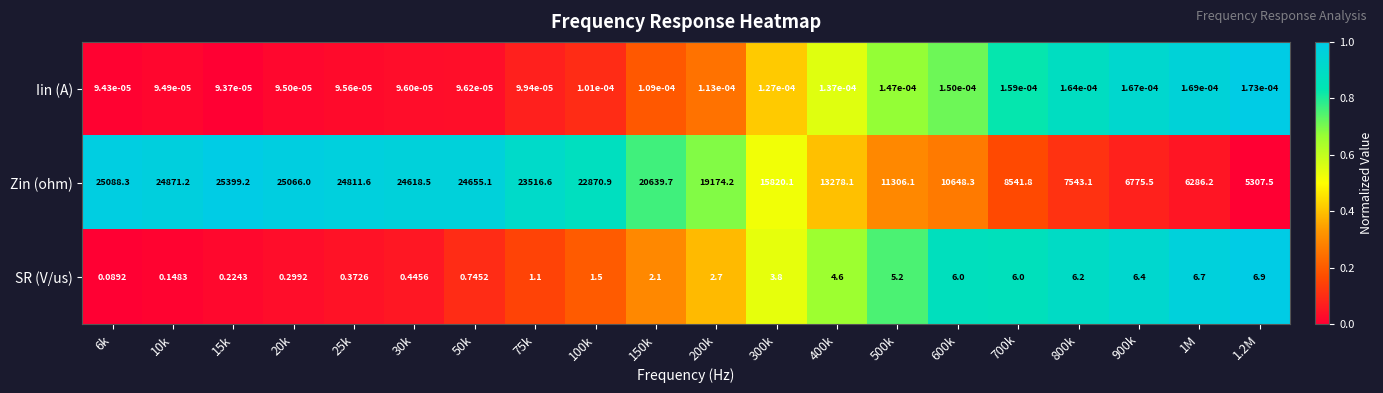

Between 15k and 200k, which series saw the biggest shift?

Zin (ohm)